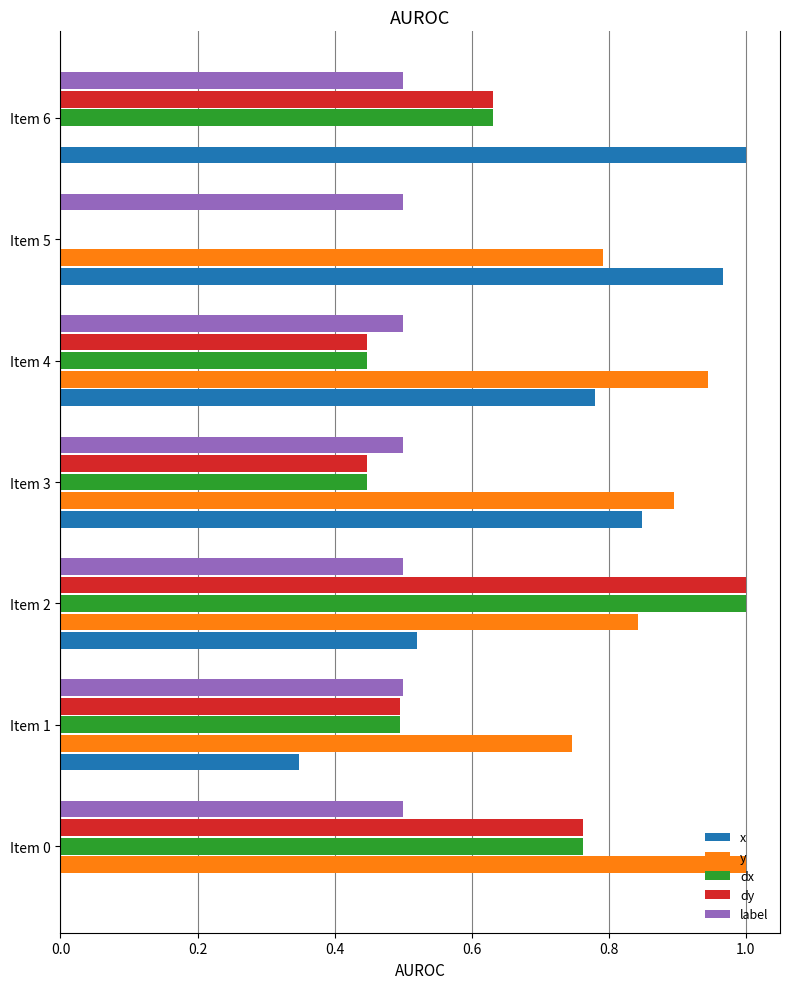

Which series changed the most between Item 0 and Item 4?

x